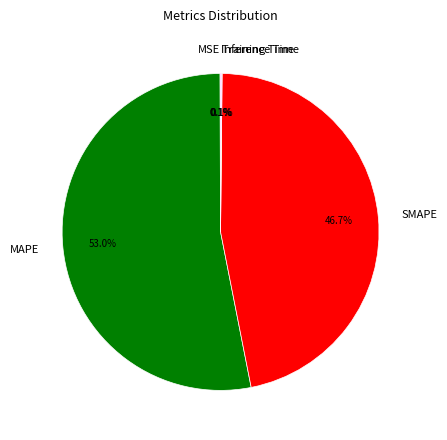

Which slice is the largest?

MAPE